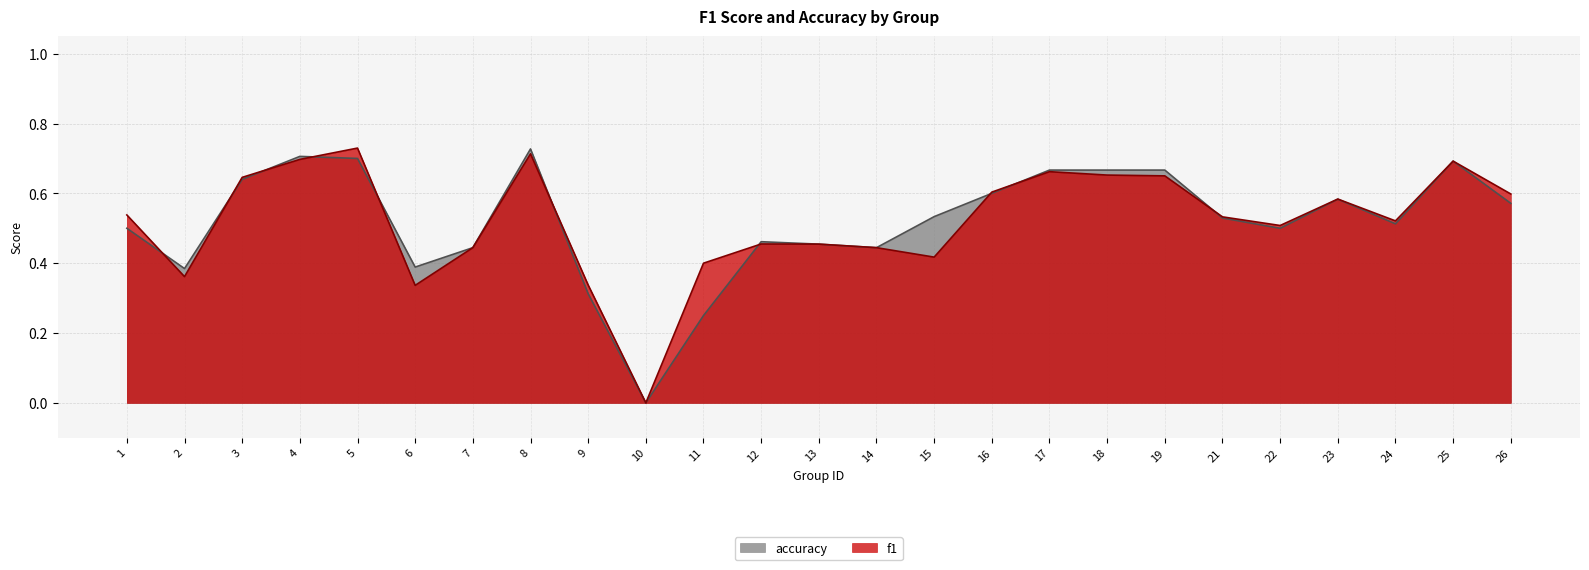

True or false: f1 has a value of 0.5 at 24.

True